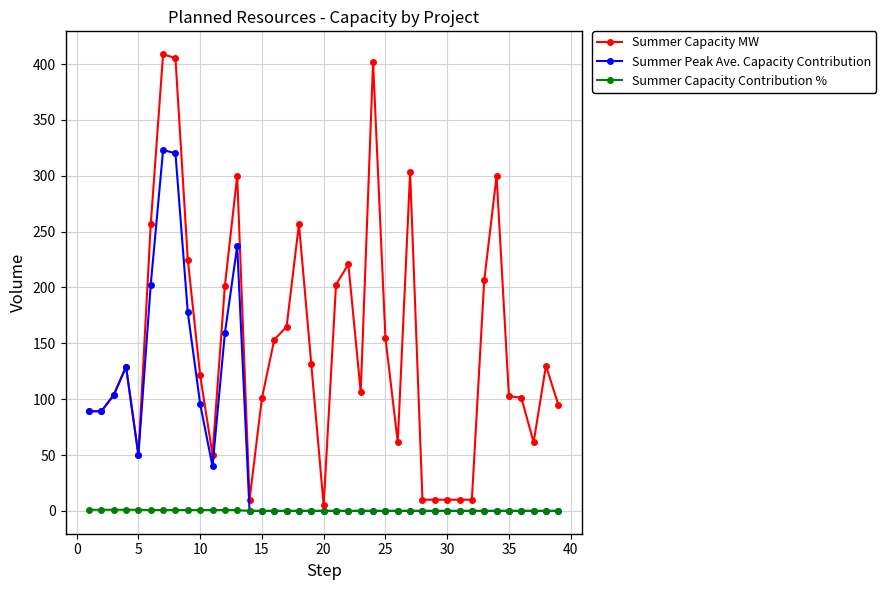

True or false: Summer Capacity MW and Summer Capacity Contribution % cross at least once.

False